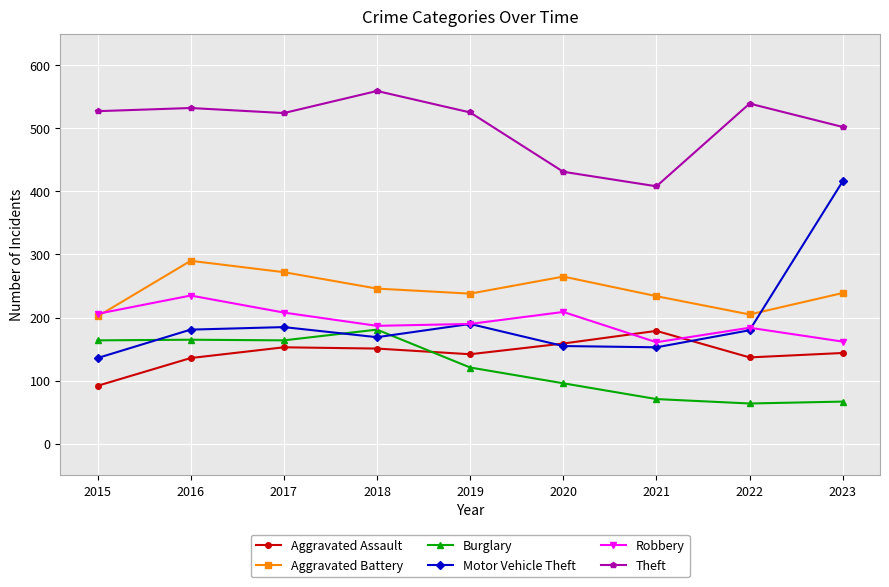

True or false: Burglary and Robbery cross at least once.

False